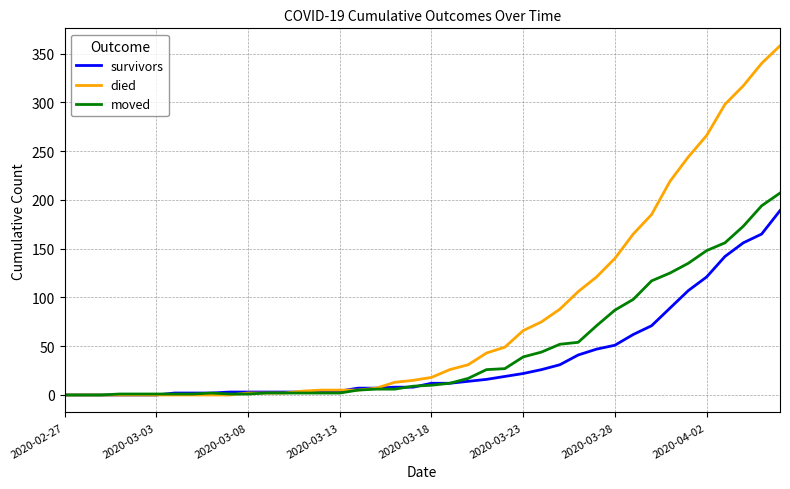

What is the maximum value shown in the chart?

358